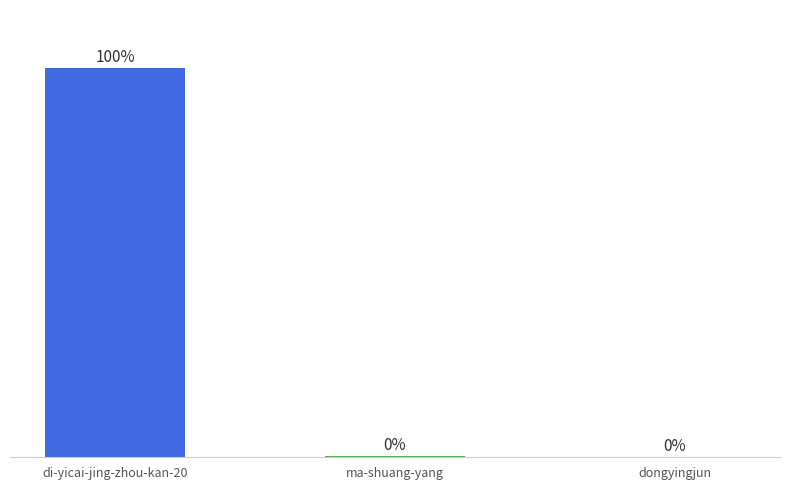

Reading left to right, transcribe all the data shown in this chart.

di-yicai-jing-zhou-kan-20=97843	ma-shuang-yang=257	dongyingjun=113